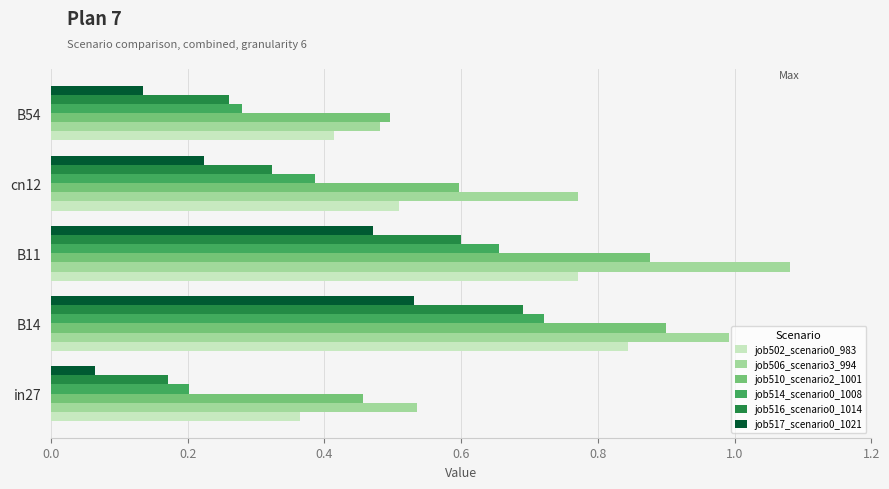

What is the spread (max minus min) of values at B11?

0.6